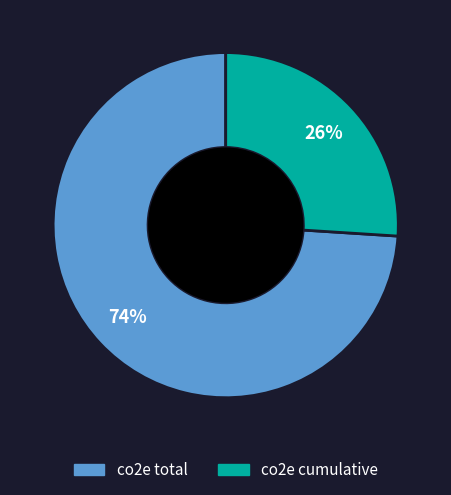

Combined, do co2e cumulative and co2e total account for over 50%?

Yes